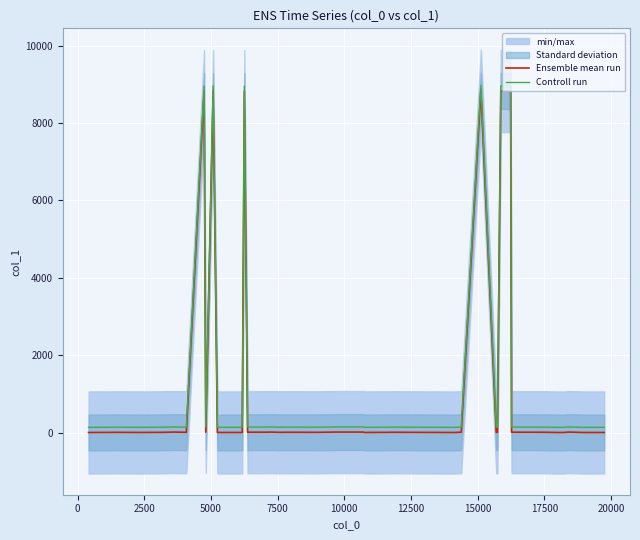

True or false: Ensemble mean run and Controll run cross at least once.

False